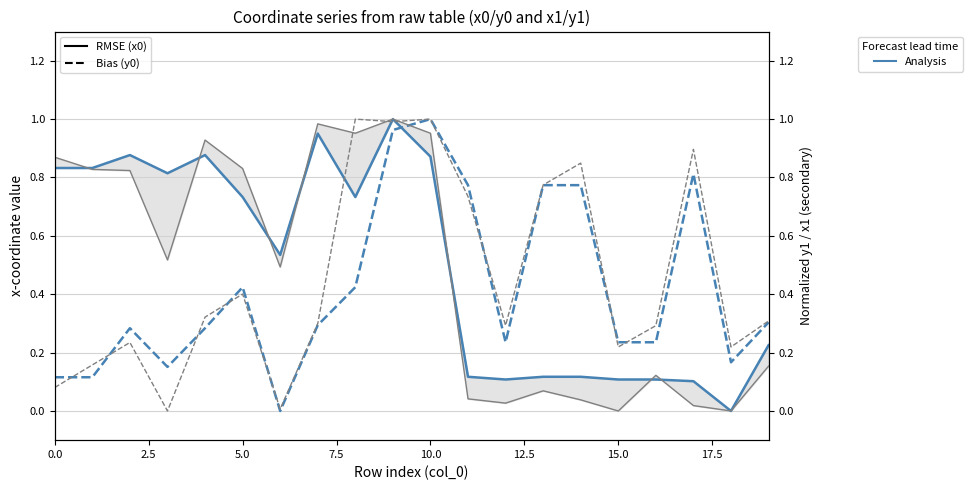

What is the total value across all series at 0.0?

1.9